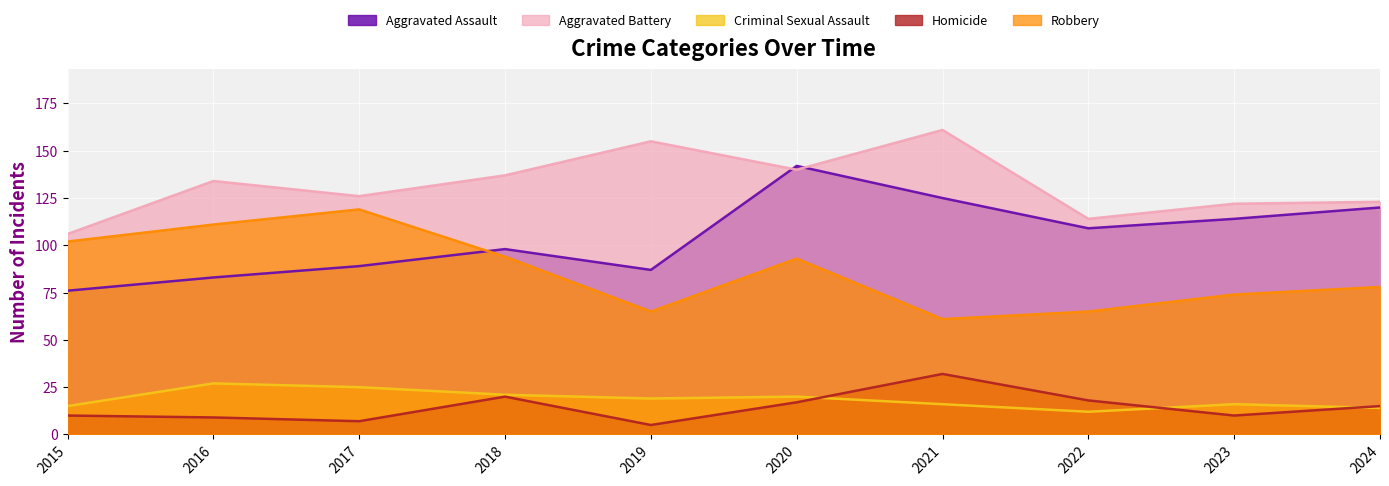

True or false: Homicide and Aggravated Assault cross at least once.

False